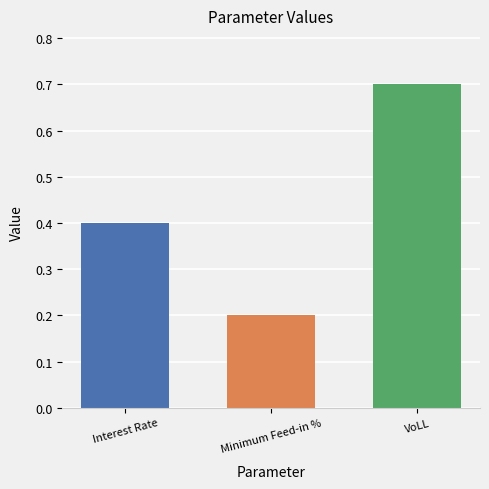

Reading left to right, what are all the values shown in this chart?

0.4	0.2	0.7